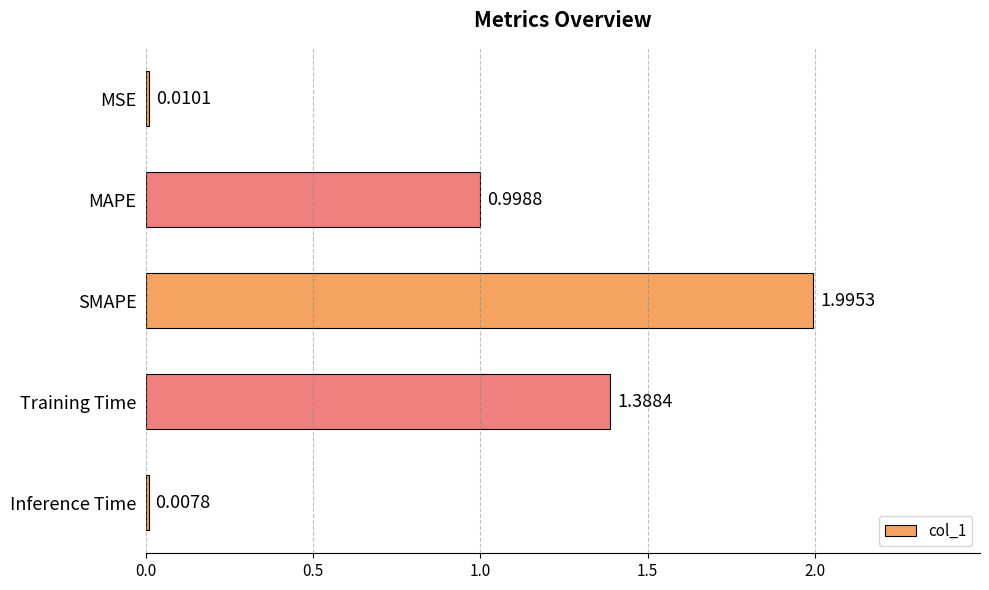

At which category does the chart reach its minimum across all series?

Inference Time